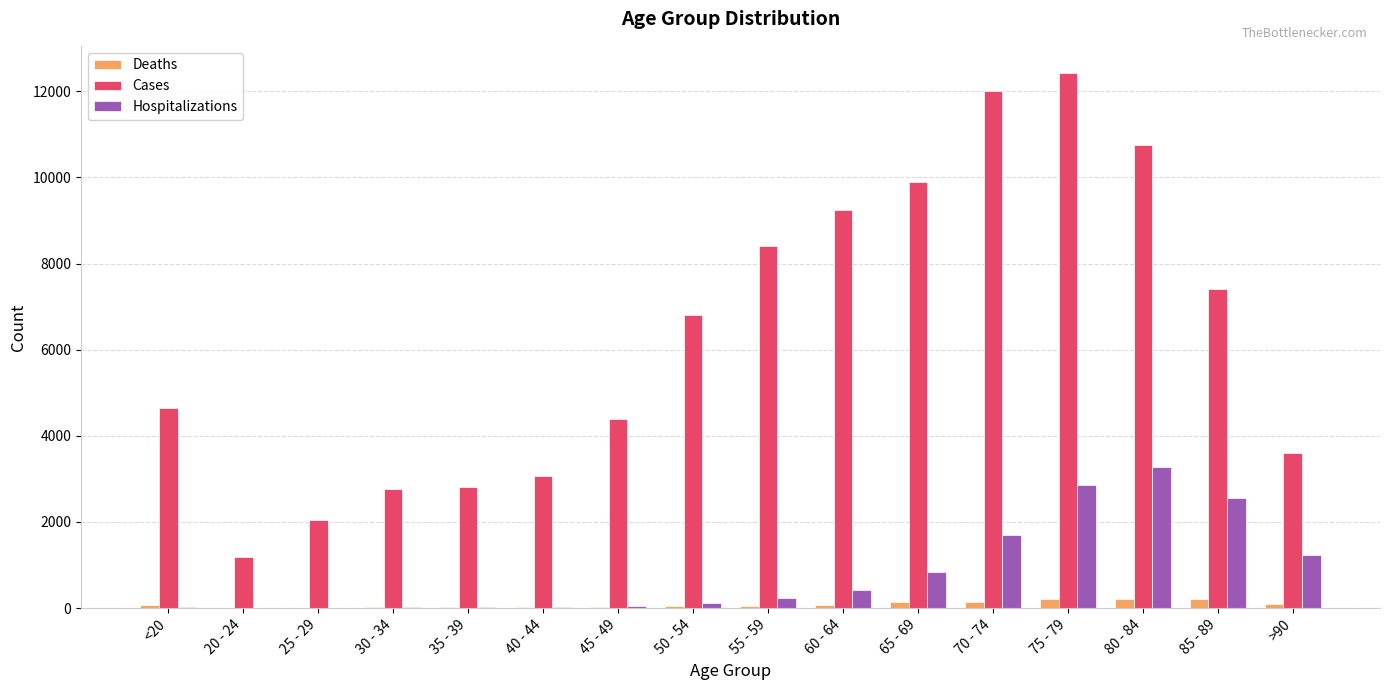

The value of Hospitalizations at 85 - 89 is 3492. True or false?

False